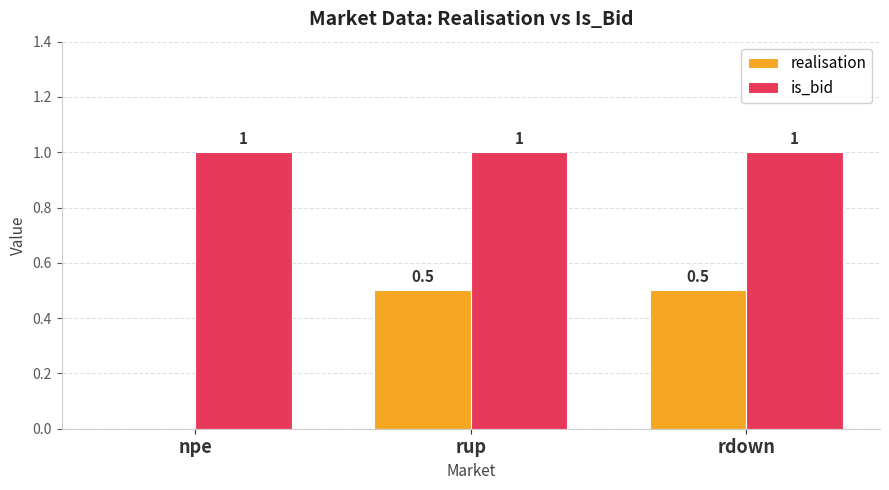

Does the chart contain stacked bars?

No